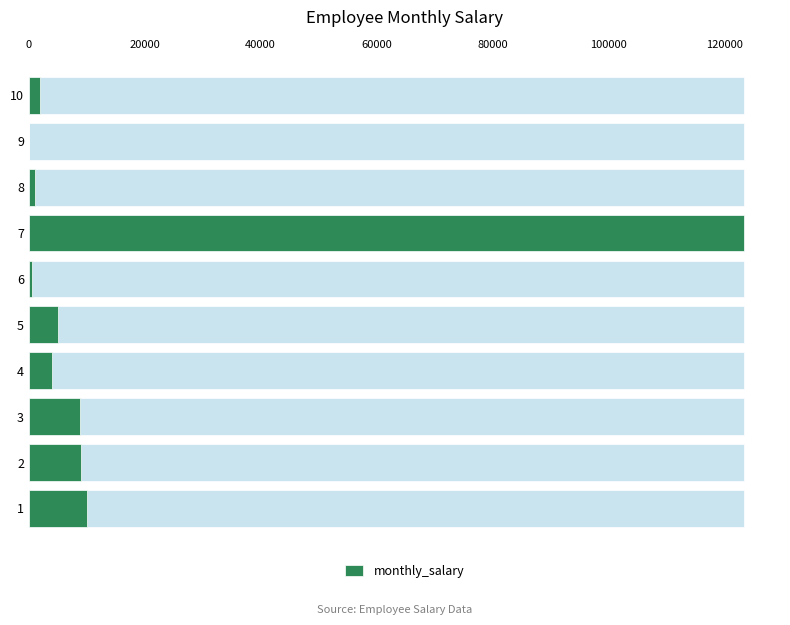

What is the sum of all values?

164018